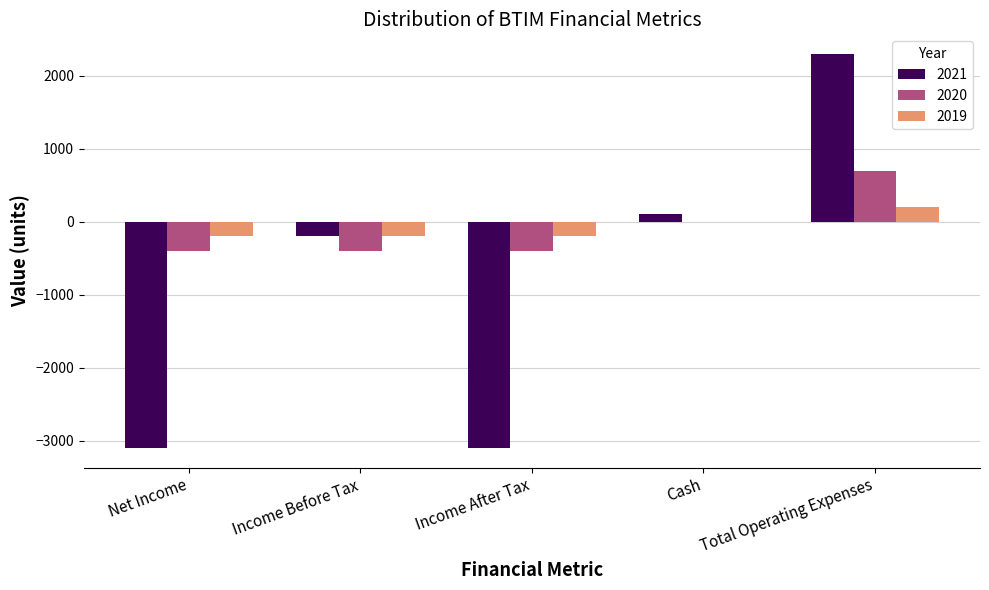

What is the total value across all series at Income After Tax?

-3700